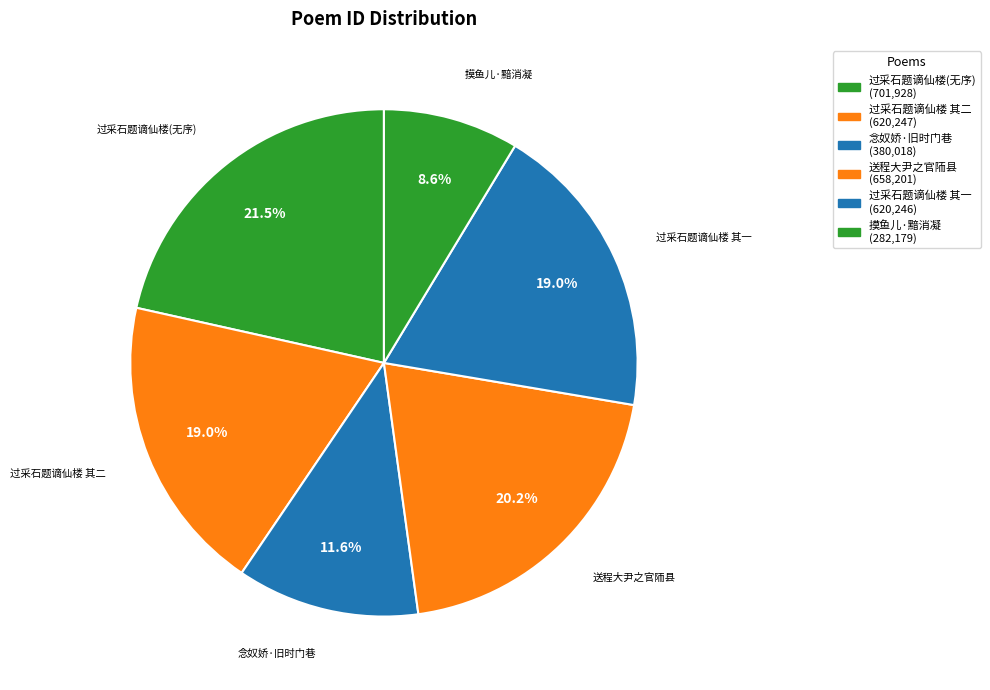

What is the smallest slice in the pie chart?

摸鱼儿·黯消凝